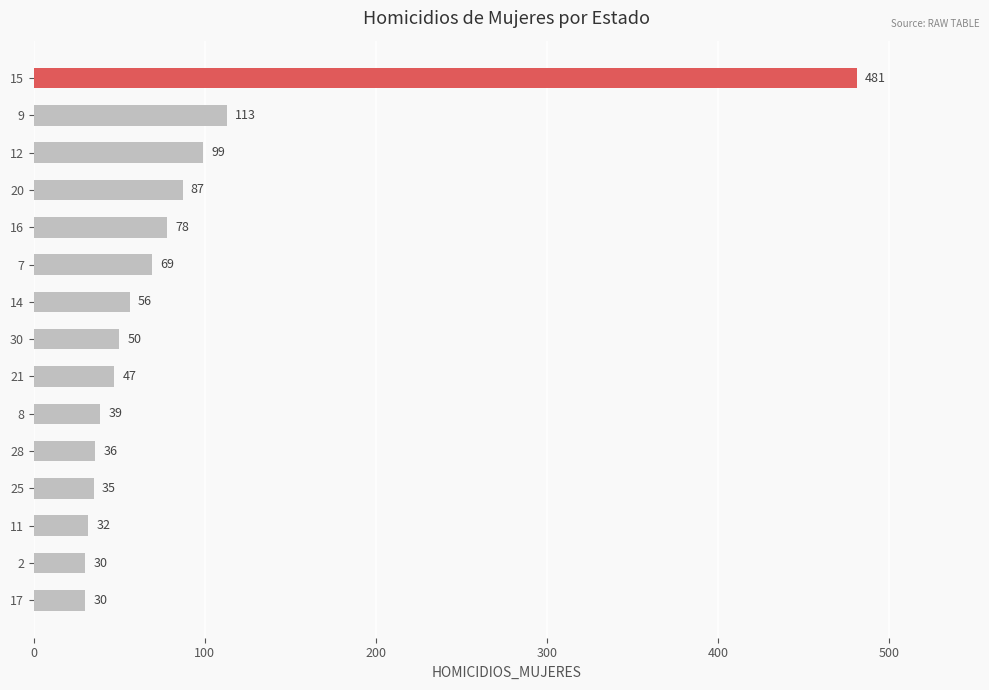

What is the minimum value shown in the chart?

30